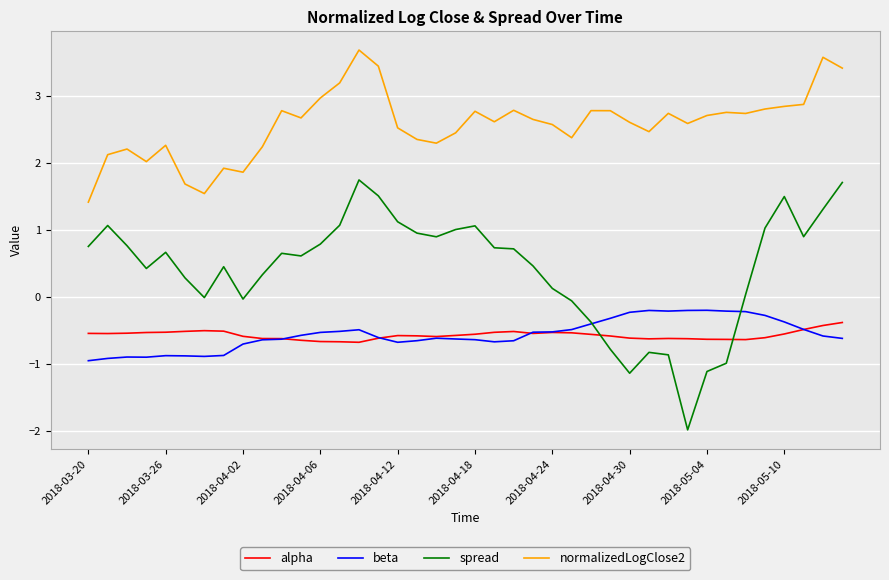

What is the difference between the second highest and second lowest values in the beta series?

0.7